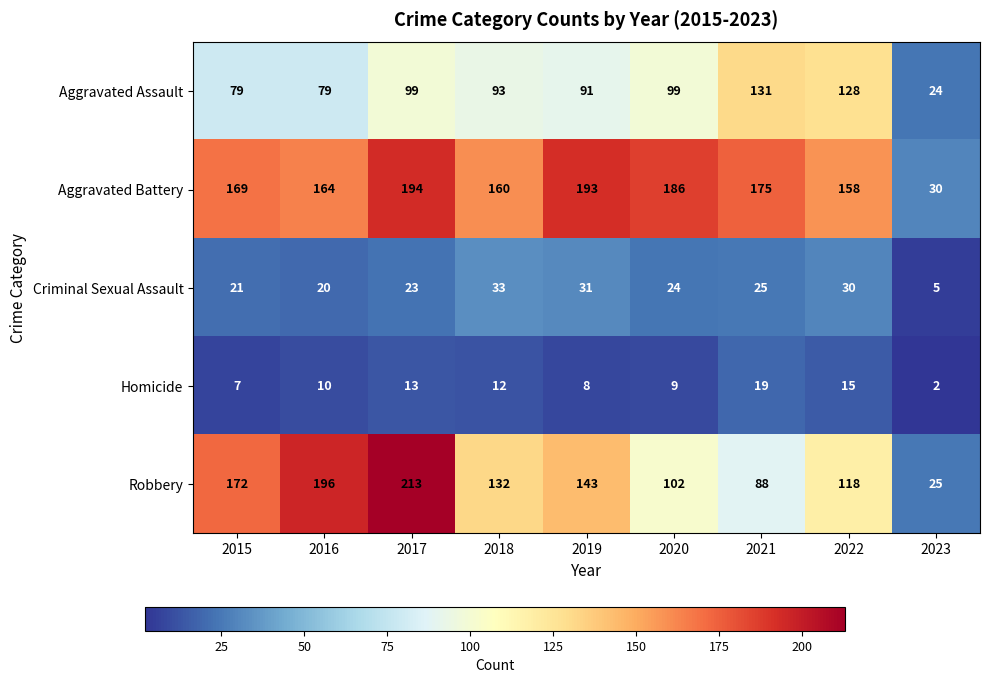

Is it true that Homicide equals 16 at 2018?

False